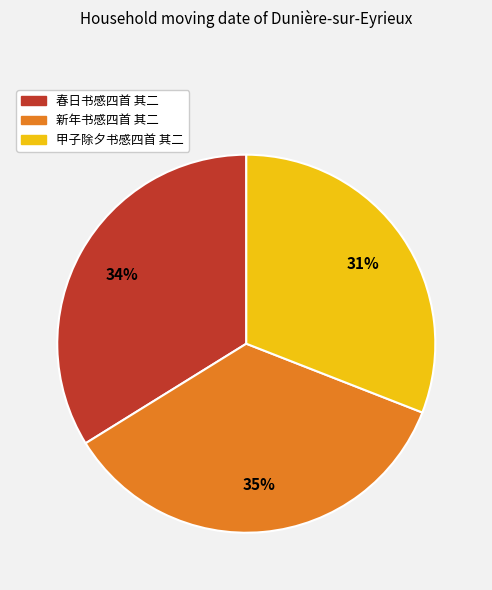

Is it true that 甲子除夕书感四首 其二 is 31% of the pie?

True